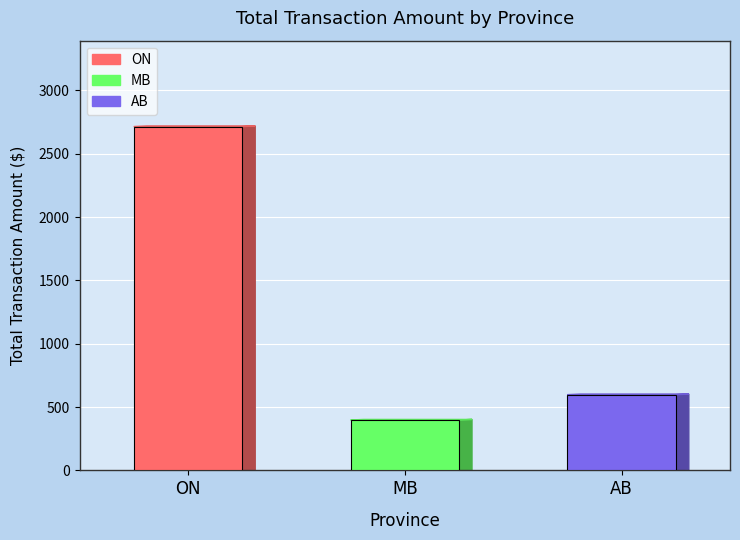

The chart shows a value of 397.6 at MB. True or false?

True